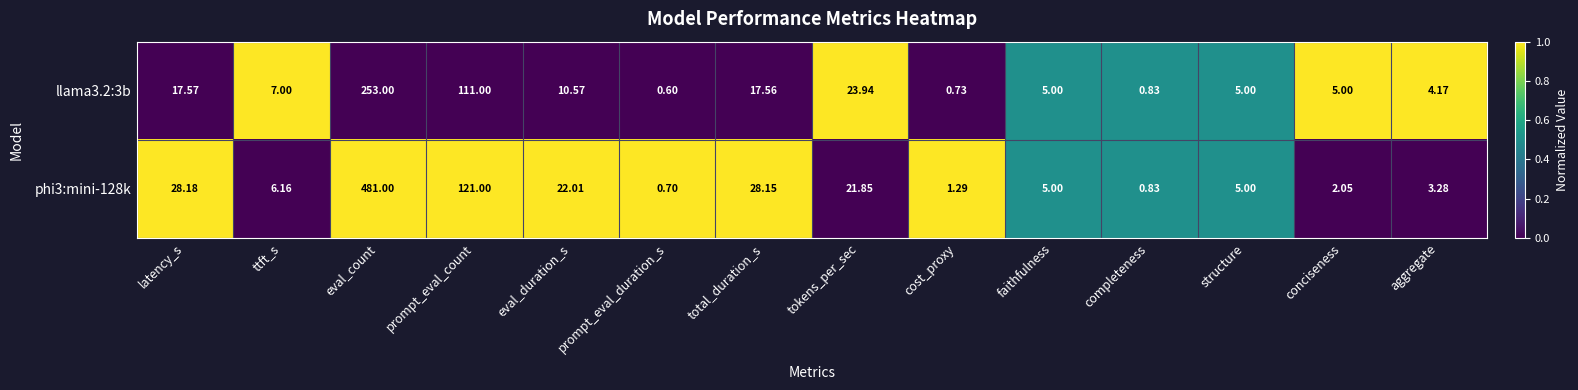

Which label corresponds to the largest value in the chart?

eval_count